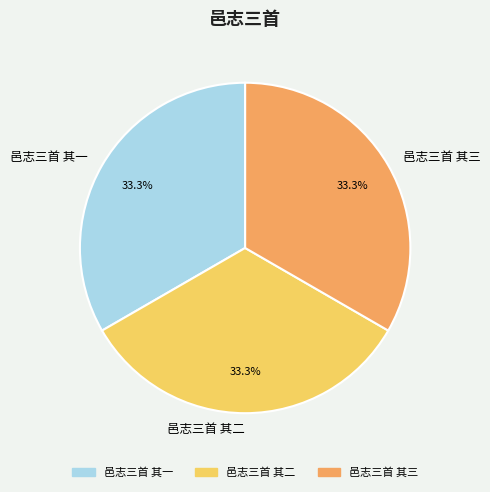

True or false: 邑志三首 其二 accounts for 27% of the total.

False